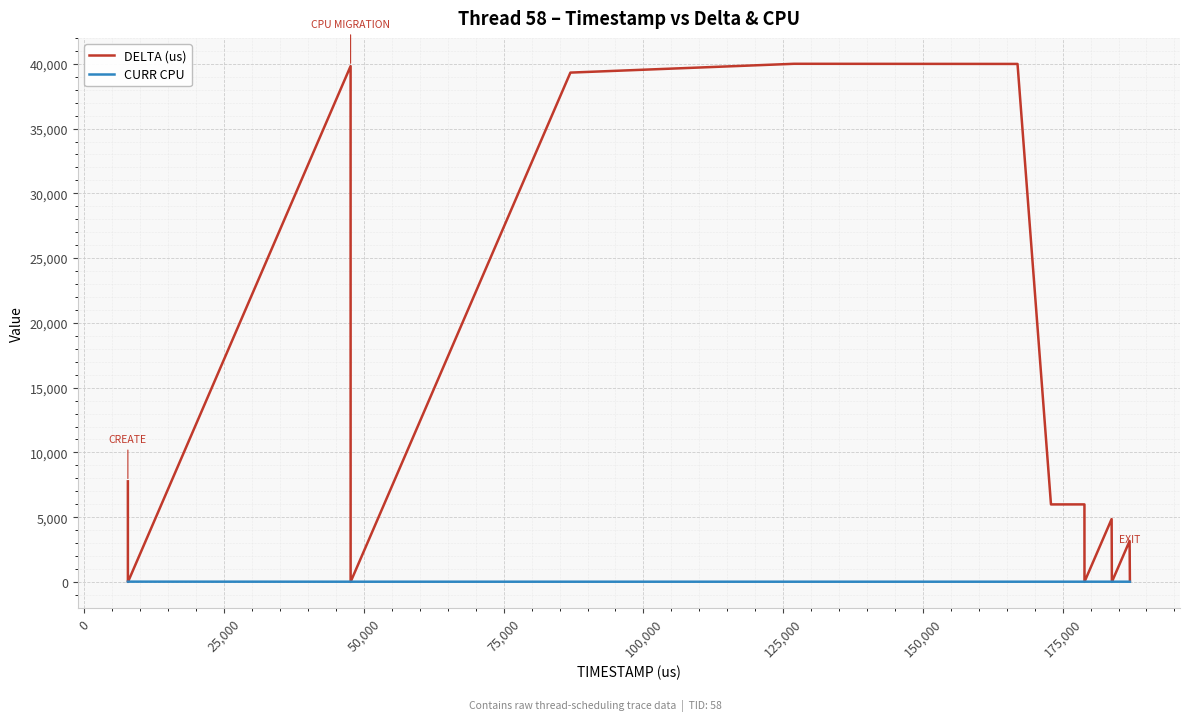

What is the maximum value shown in the chart?

40001